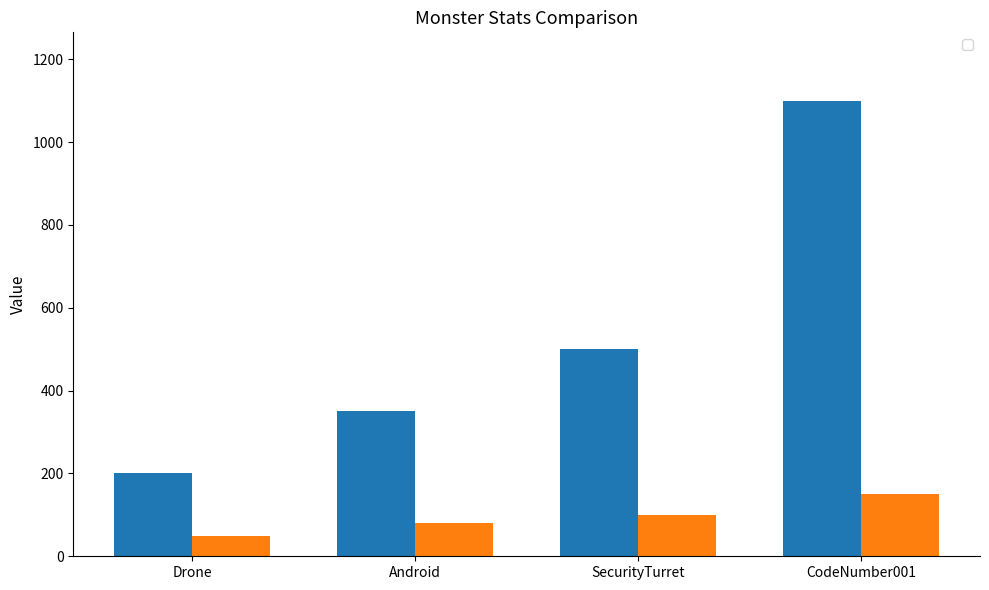

How many bars are there in each group?

2